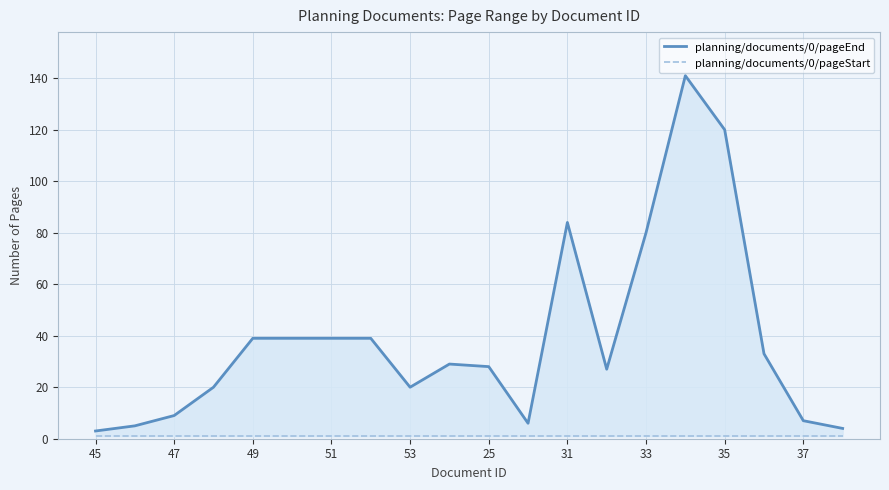

Reading right to left, list all the values displayed in this chart.

planning/documents/0/pageEnd: 4	7	33	120	141	80	27	84	6	28	29	20	39	39	39	39	20	9	5	3
planning/documents/0/pageStart: 1	1	1	1	1	1	1	1	1	1	1	1	1	1	1	1	1	1	1	1